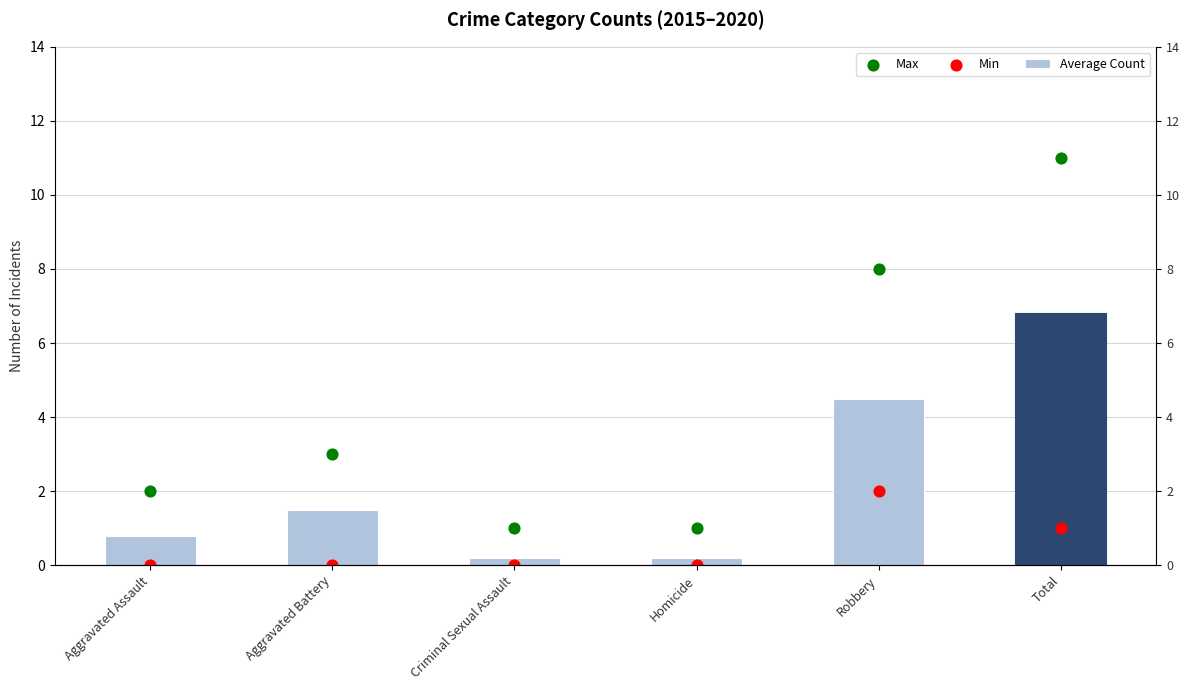

Is the value of Average Count at Total greater than the value of Max at Total?

No